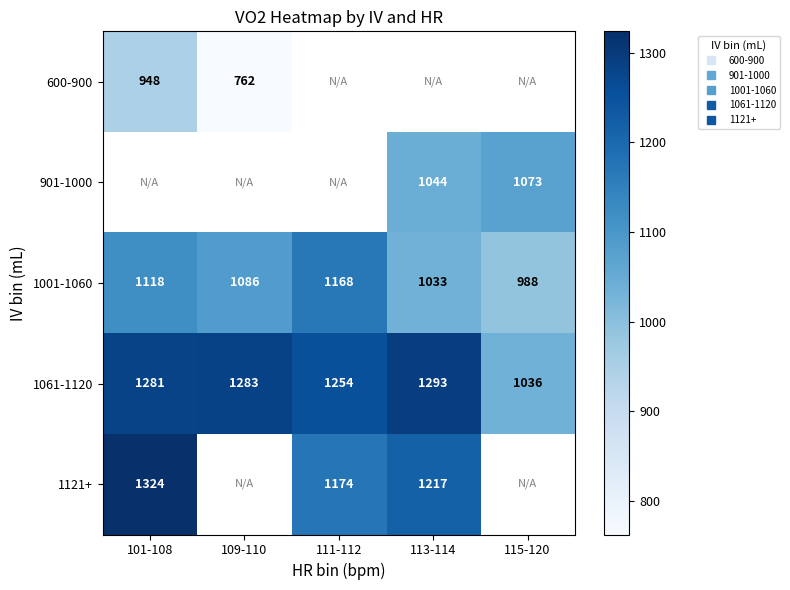

Is it true that 1061-1120 equals 1280.7 at 101-108?

True